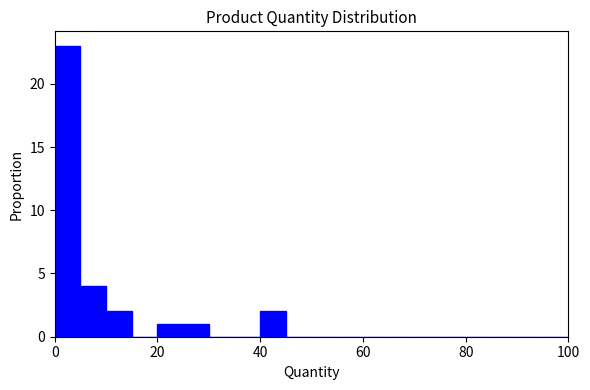

Read against the x-axis, roughly where is the centre of the tallest bar?

2